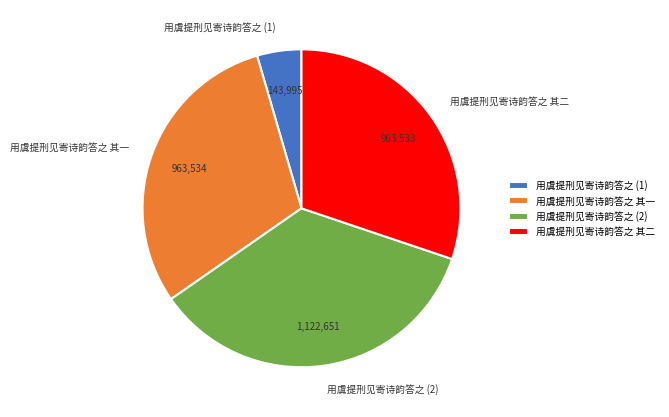

The 用虞提刑见寄诗韵答之 其二 slice represents 30% of the pie. True or false?

True